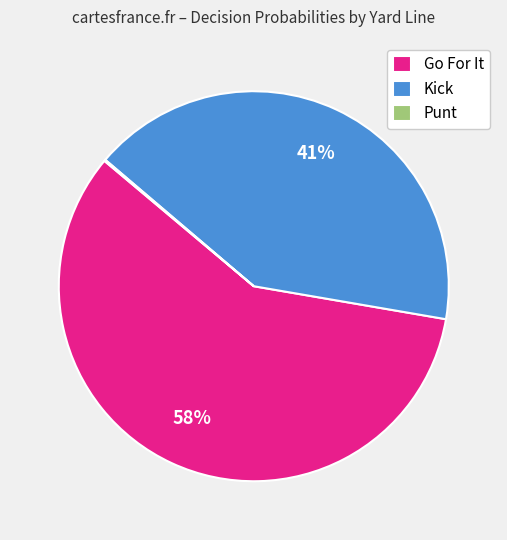

To the nearest percent, what is the average slice percentage?

33%